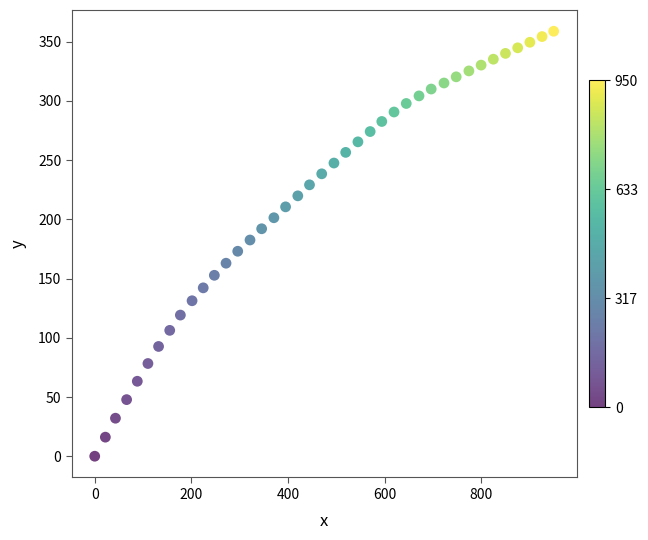

What is the range of X values (max minus min)?

949.6